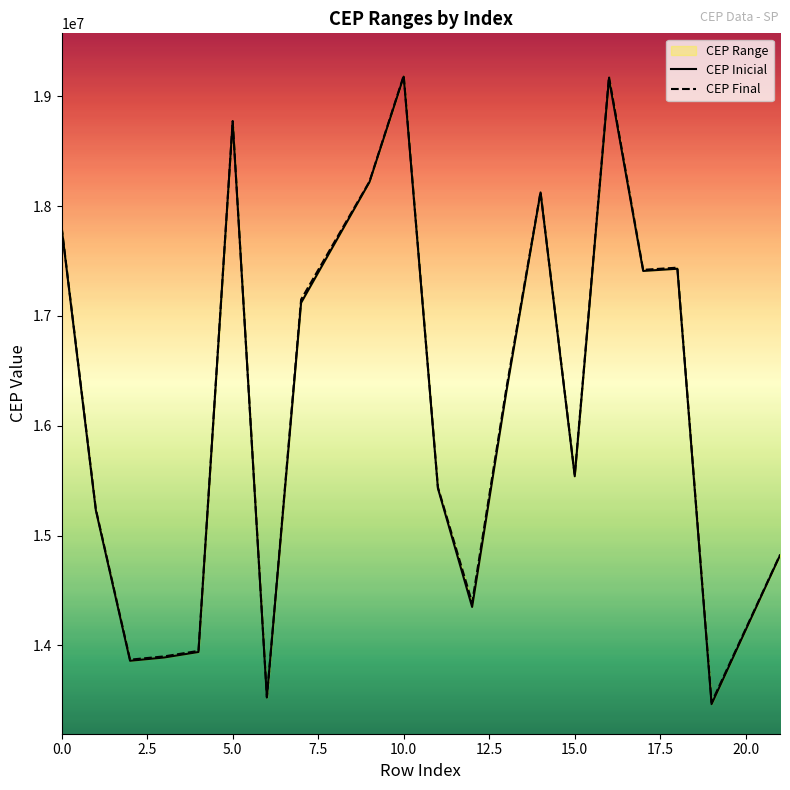

What is the total value across all series at 10?

38369999